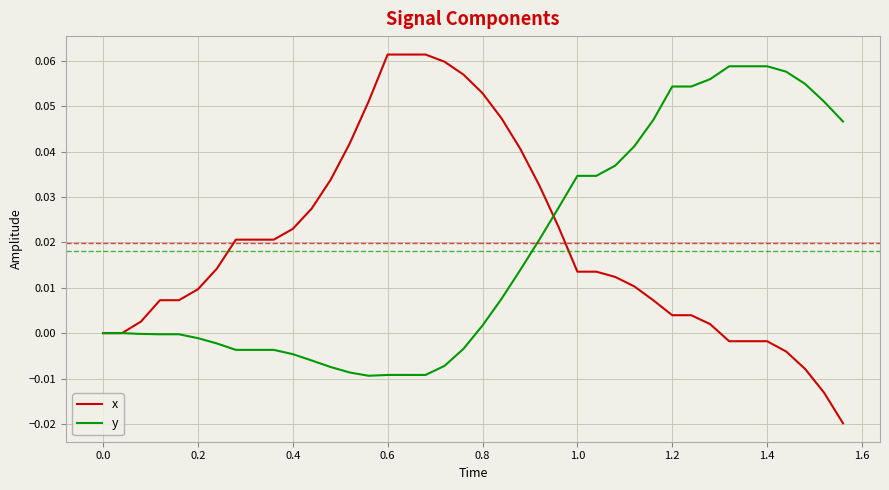

Which series has the largest range (max minus min)?

x